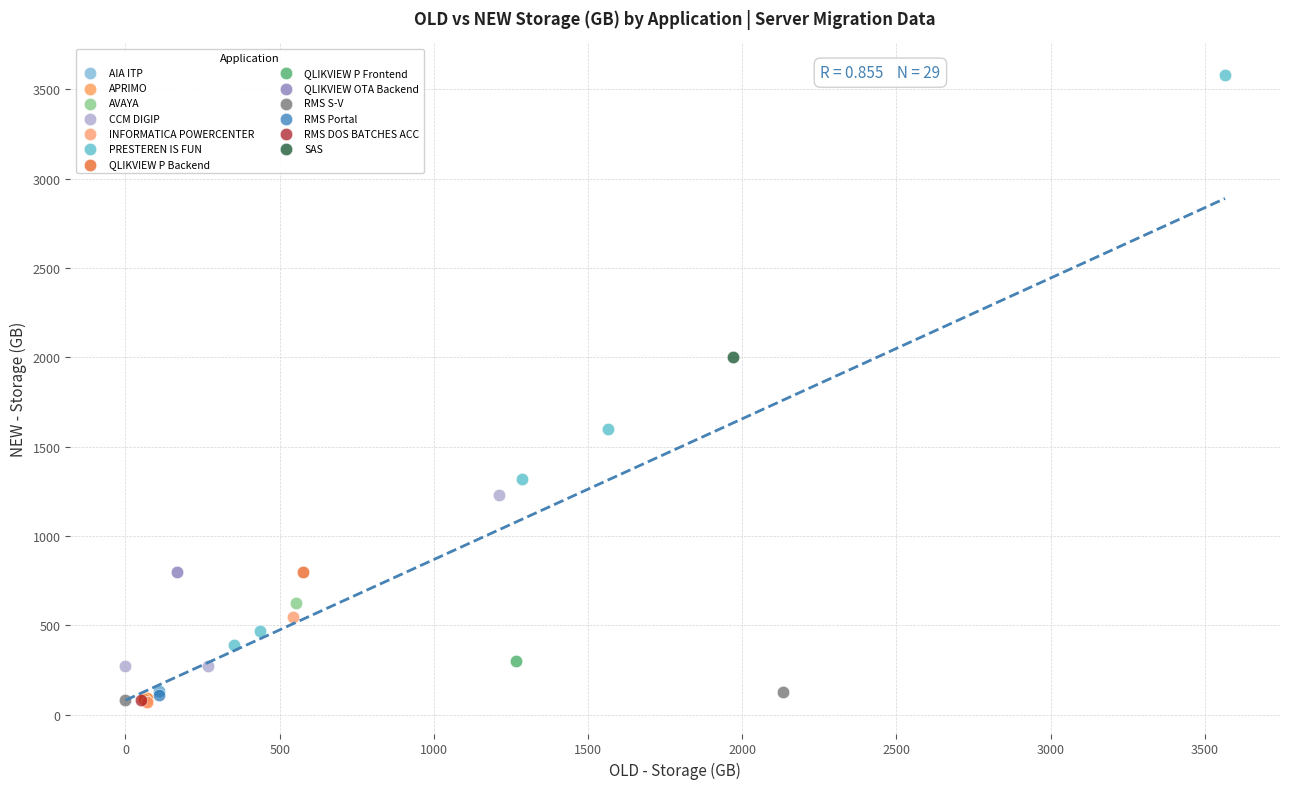

What are all the series names shown in the legend?

AIA ITP, APRIMO, AVAYA, CCM DIGIP, INFORMATICA POWERCENTER, PRESTEREN IS FUN, QLIKVIEW P Backend, QLIKVIEW P Frontend, QLIKVIEW OTA Backend, RMS S-V, RMS Portal, RMS DOS BATCHES ACC, SAS